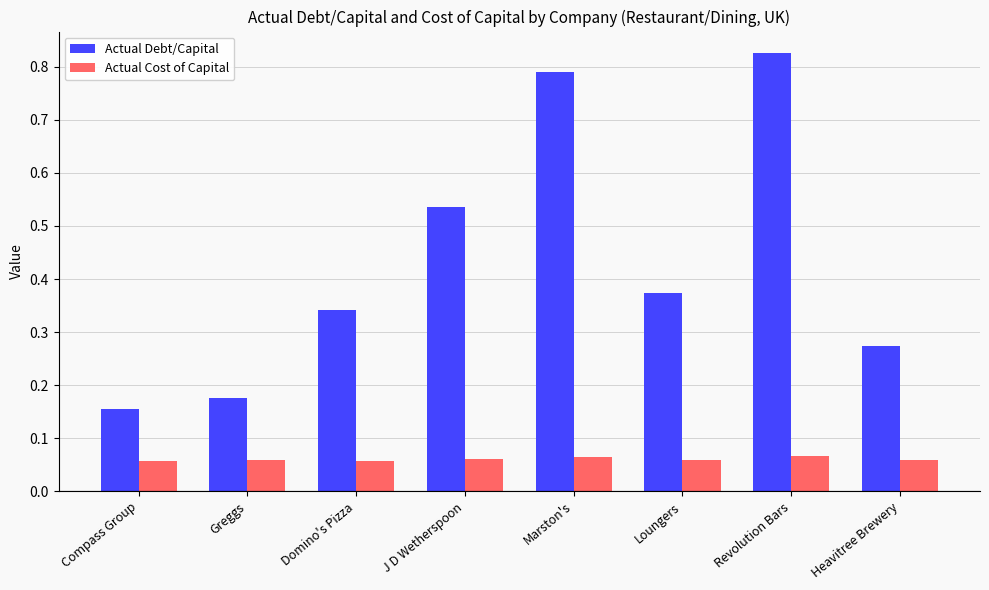

Does the chart contain stacked bars?

No